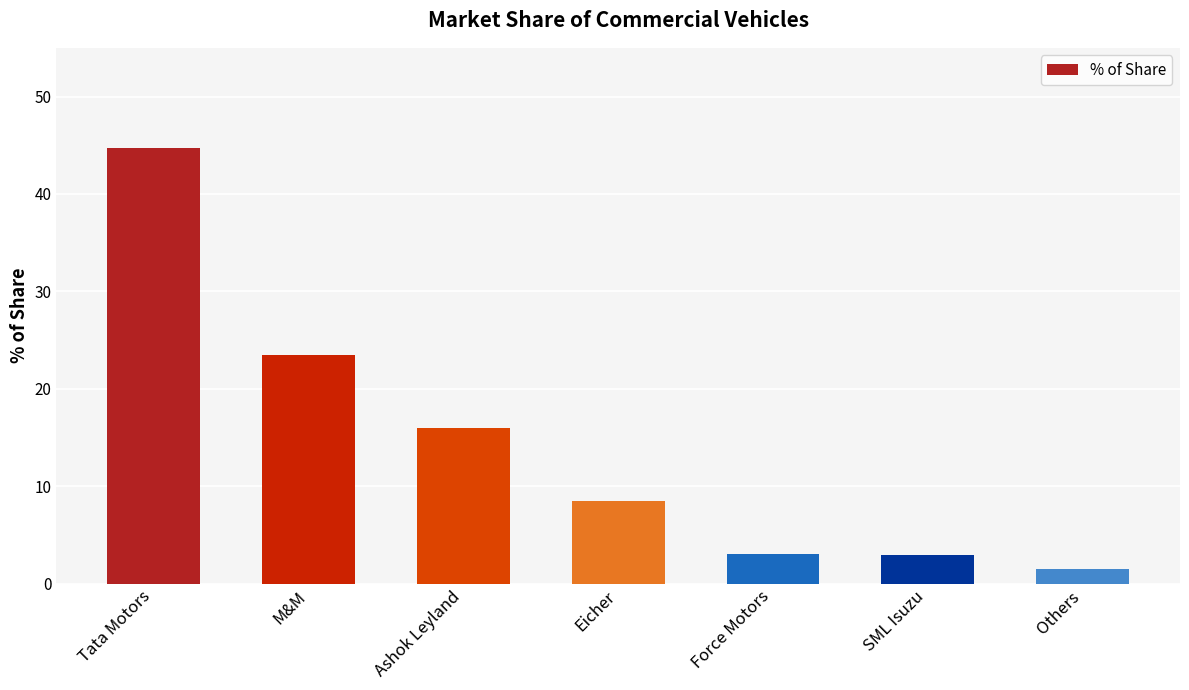

Which has a higher value, Ashok Leyland or Tata Motors?

Tata Motors